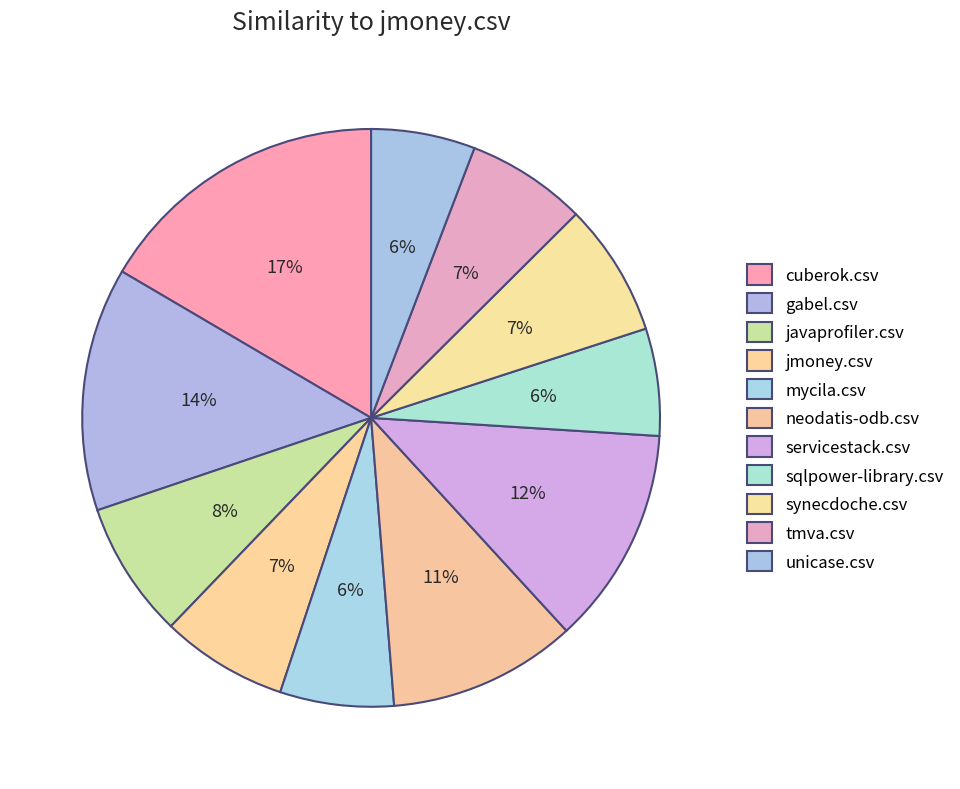

How many segments does this pie chart have?

11